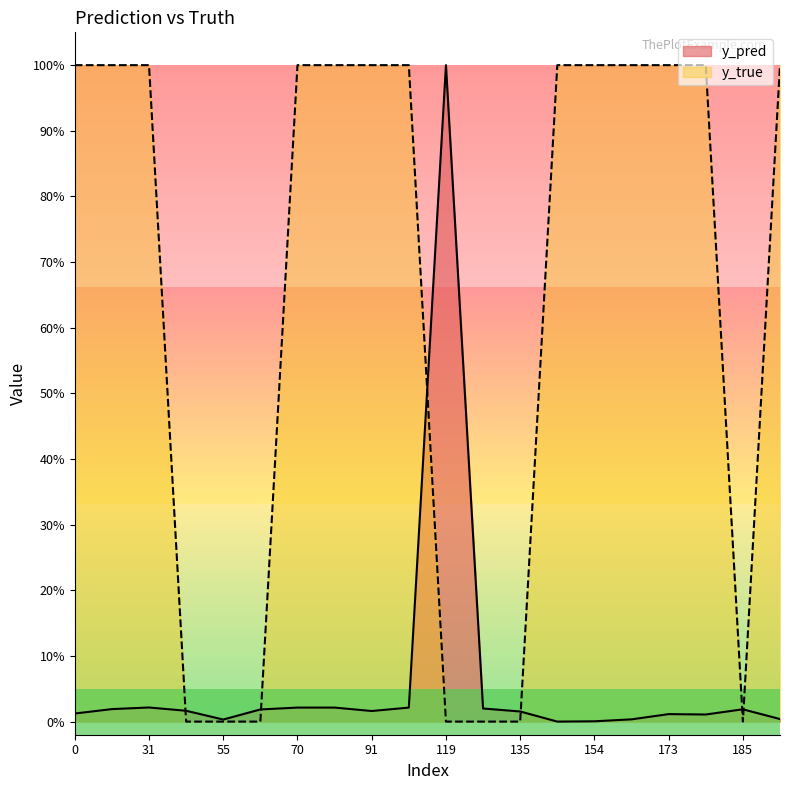

Between 31 and 186, which series saw the biggest shift?

y_pred